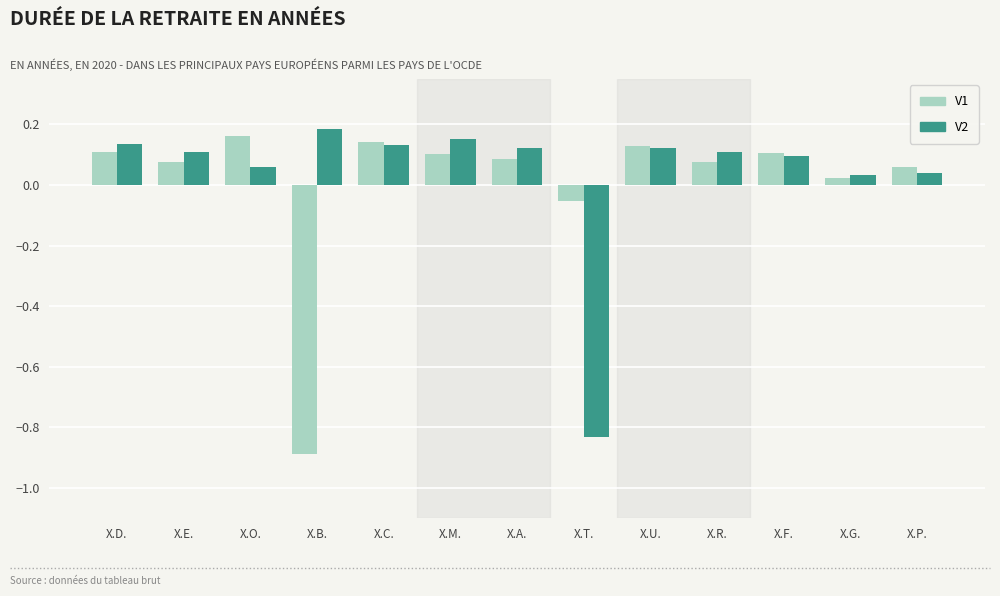

Is it true that V2 equals 0.2 at X.R.?

False